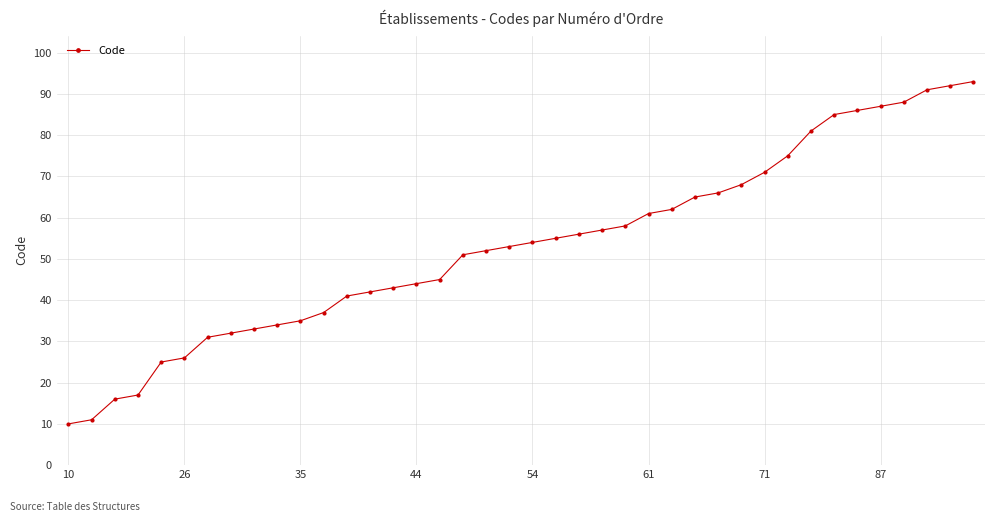

What is the value of the 23rd point from the left?

56